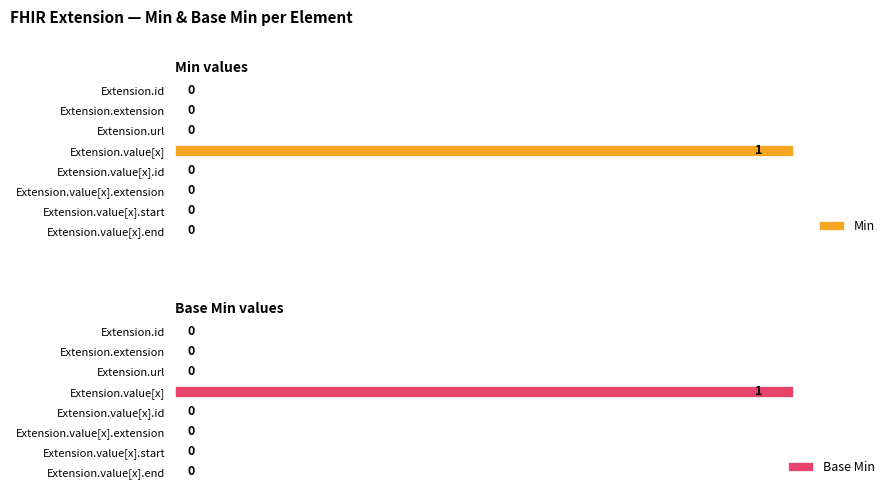

Are the bars horizontal?

Yes